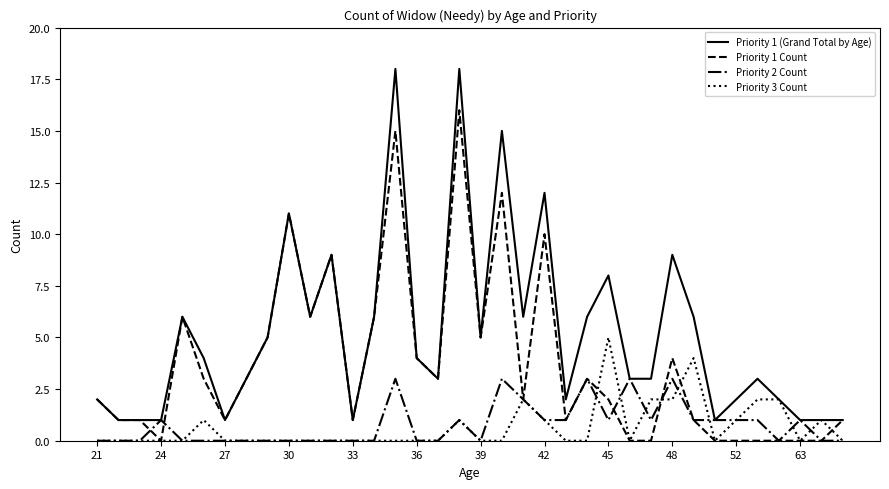

Which series has the largest range (max minus min)?

Priority 1 (Grand Total by Age)